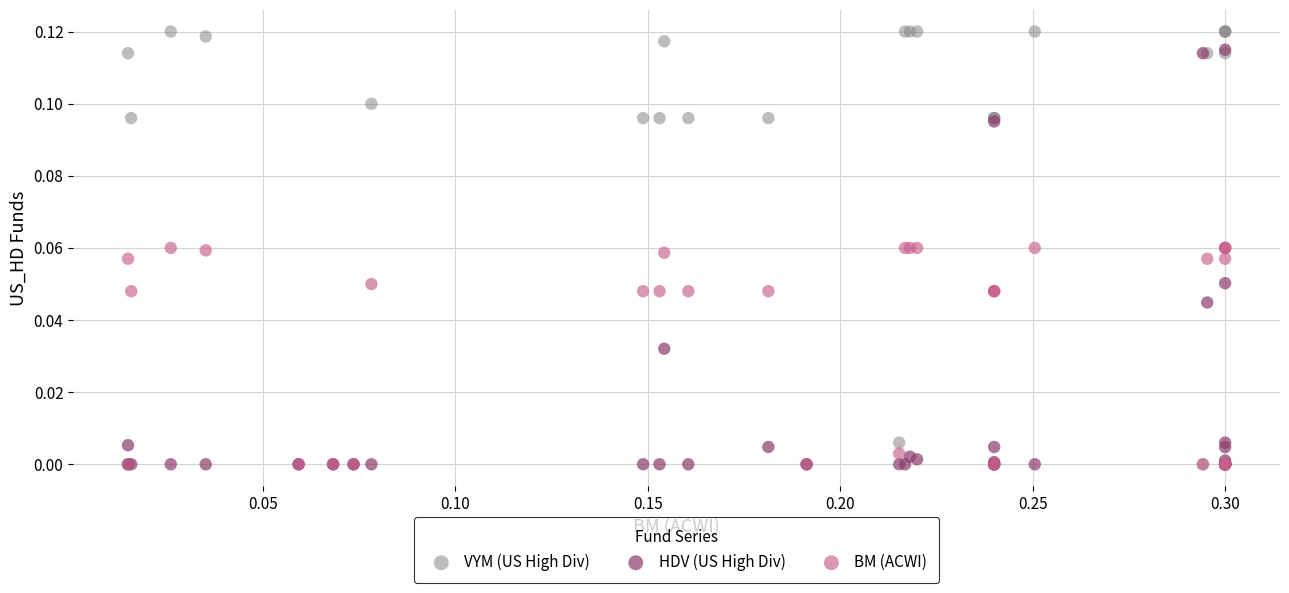

Which series has the widest spread of Y values?

VYM (US High Div)